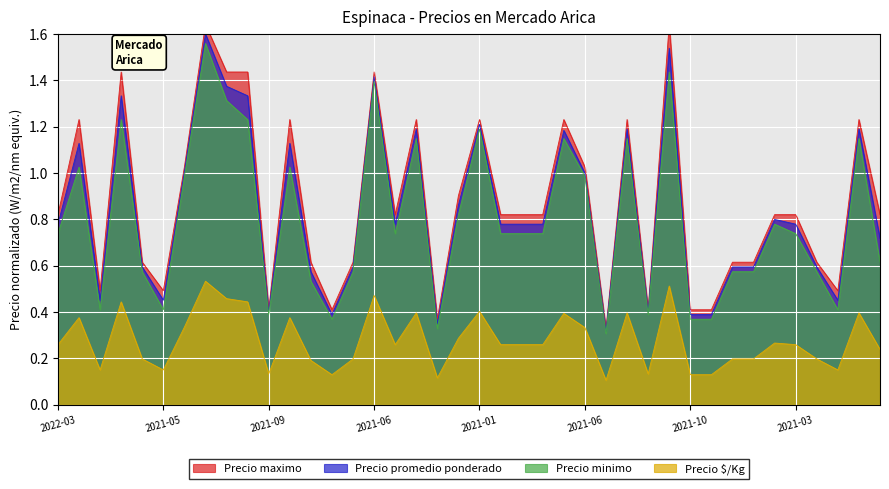

At which category does Precio maximo reach its first local peak?

2022-01-25